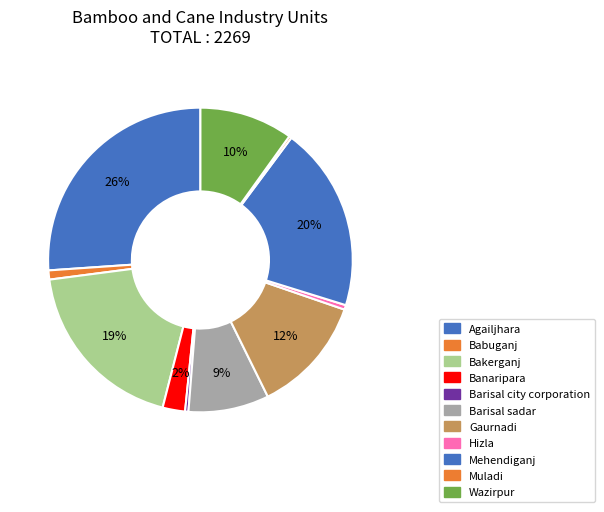

True or false: Hizla accounts for 0% of the total.

True